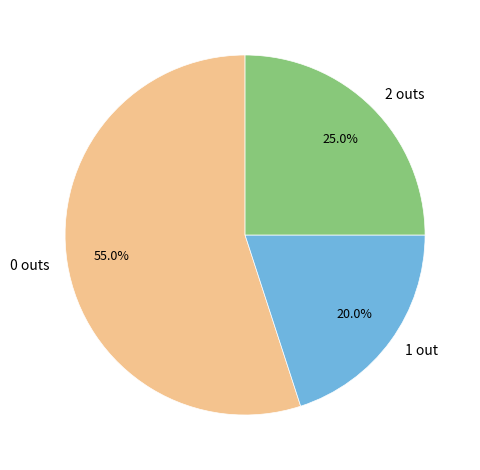

Is there a majority slice in this chart?

Yes